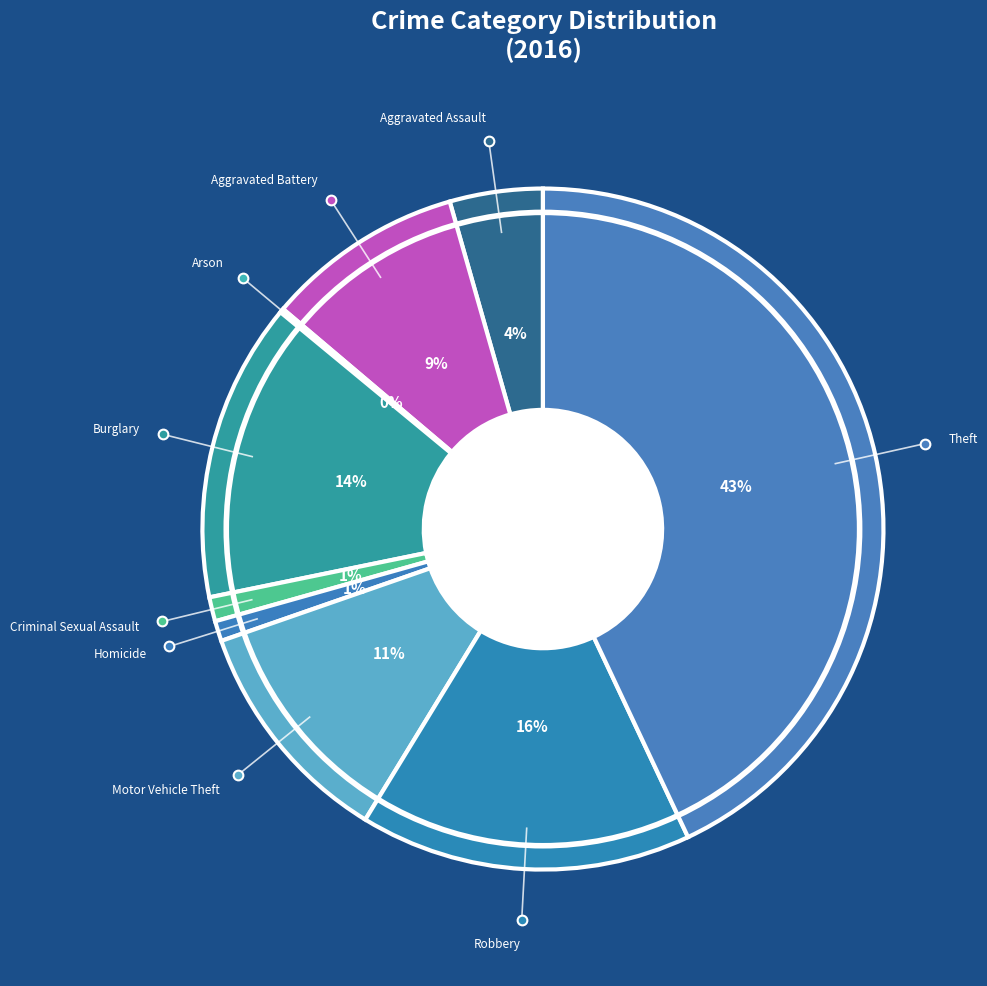

What is the ratio of the value at Motor Vehicle Theft to the value at Burglary?

0.8